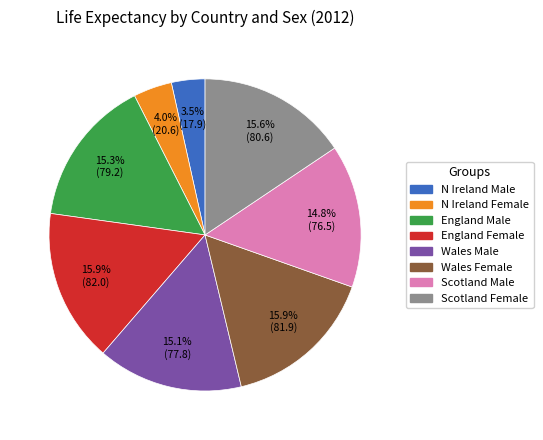

To the nearest percent, what portion does N Ireland Female represent?

4%